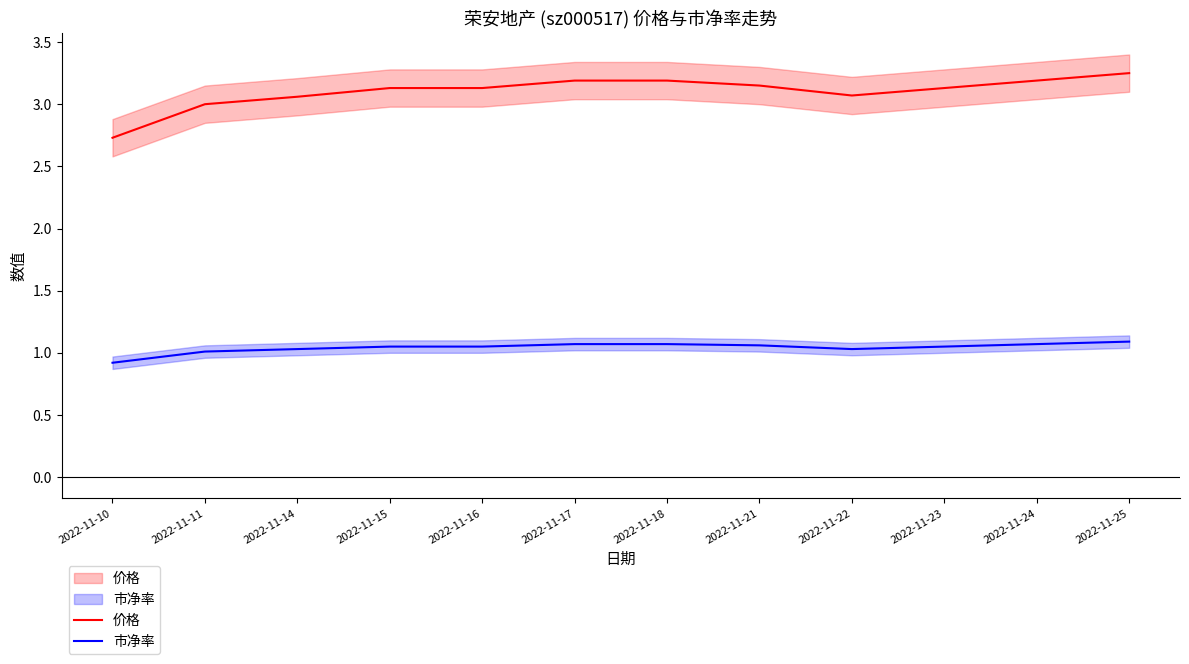

Between 2022-11-14 and 2022-11-23, which series saw the biggest shift?

价格